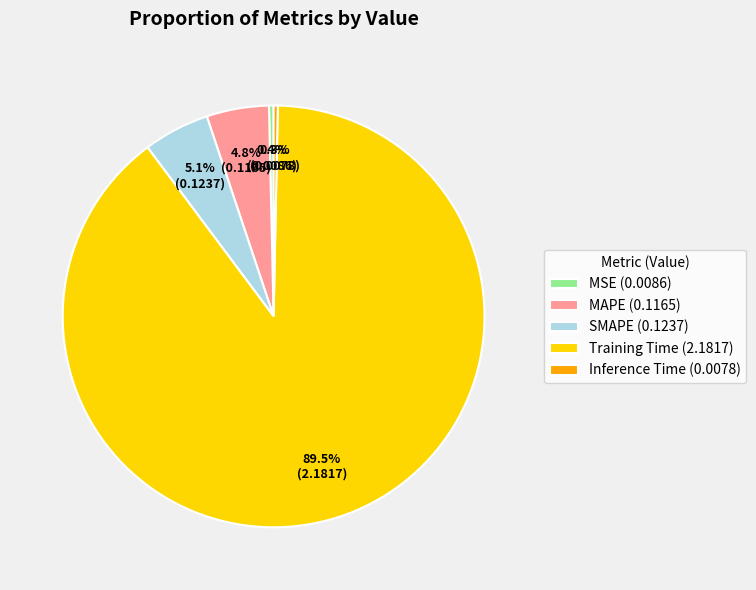

Combined, what portion of the pie is SMAPE and Inference Time?

5.4%